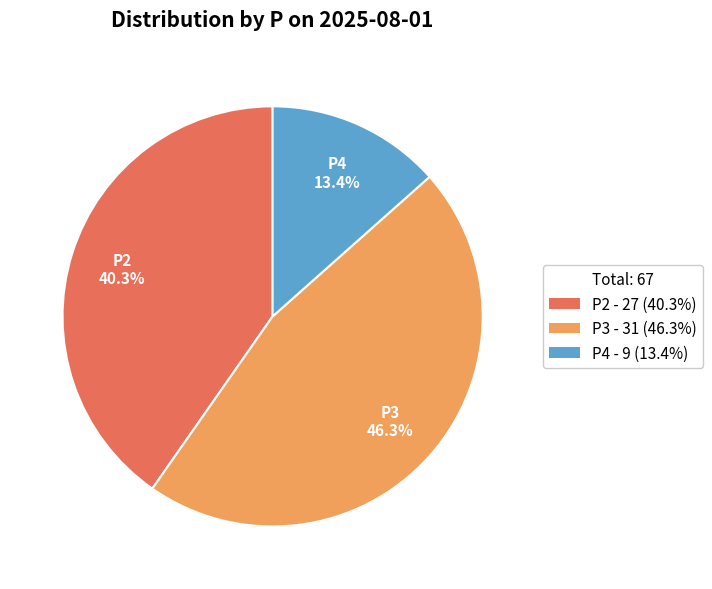

To the nearest percent, what portion does P4 represent?

13%